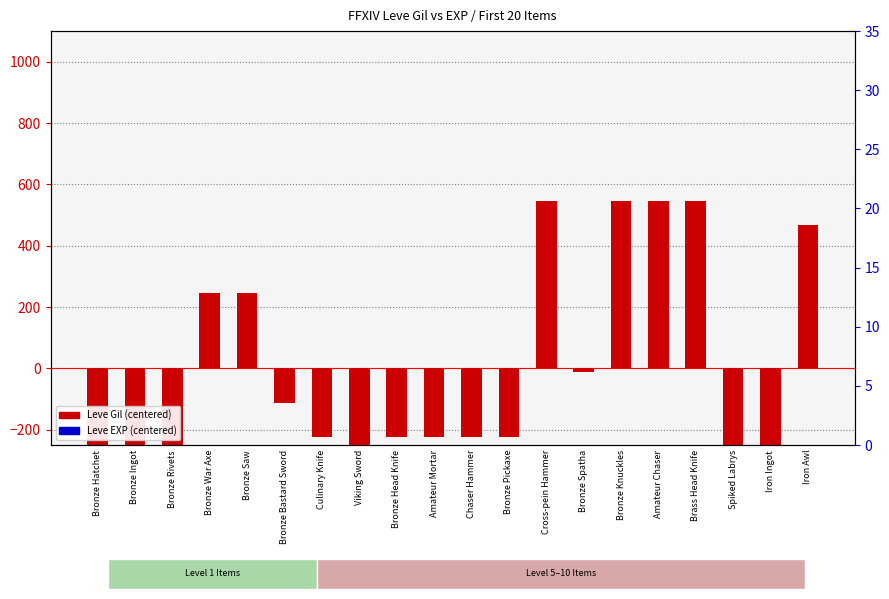

At which category is the sum across all series the highest?

Cross-pein Hammer